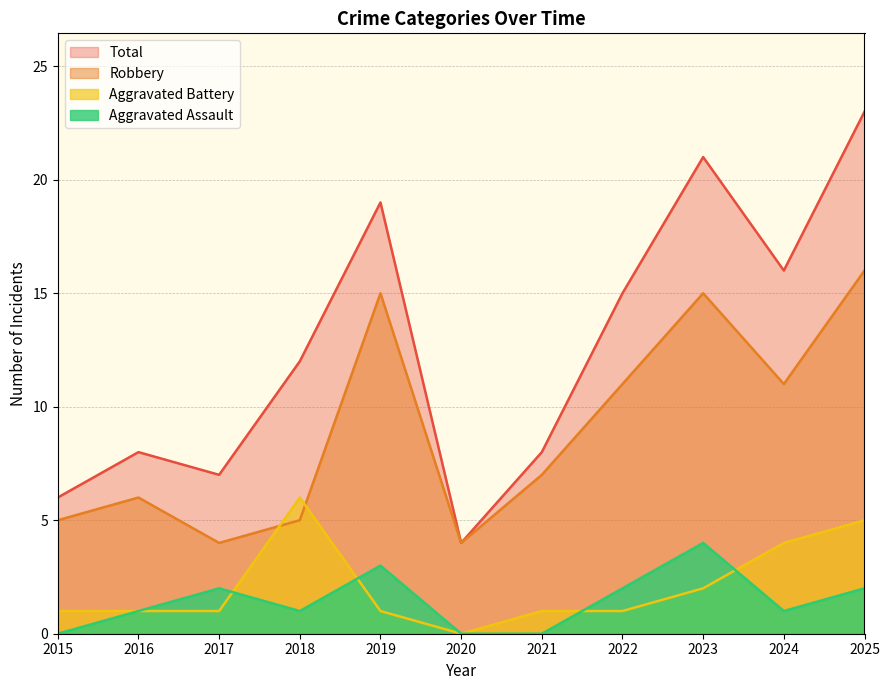

What is the sum of the Robbery values at 2016 and 2023?

21